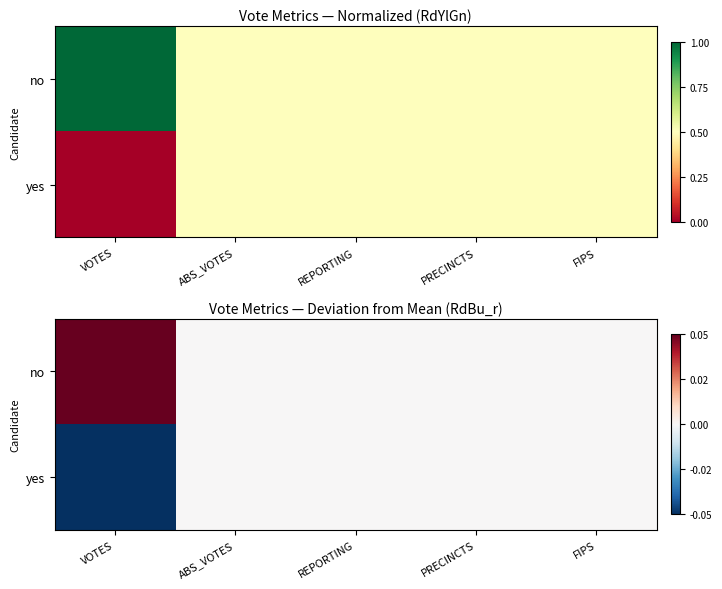

Which series has the largest total across all categories?

no